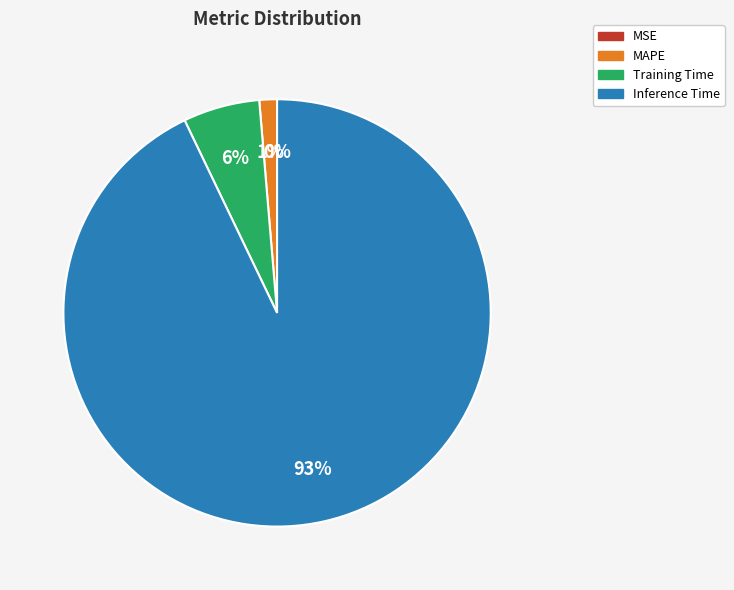

Between Inference Time and Training Time, which is larger?

Inference Time